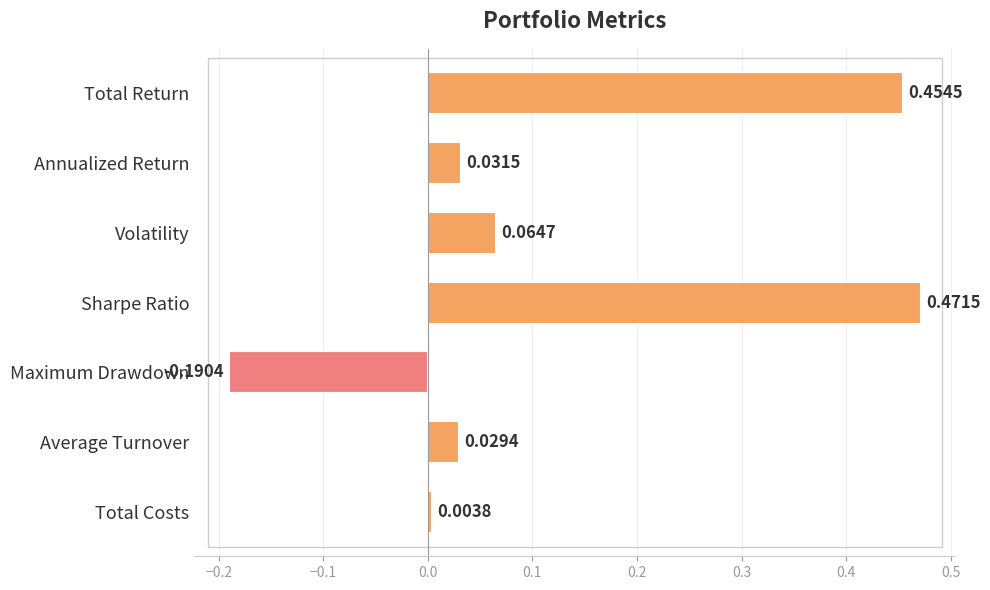

What is the difference between the maximum and minimum values?

0.7